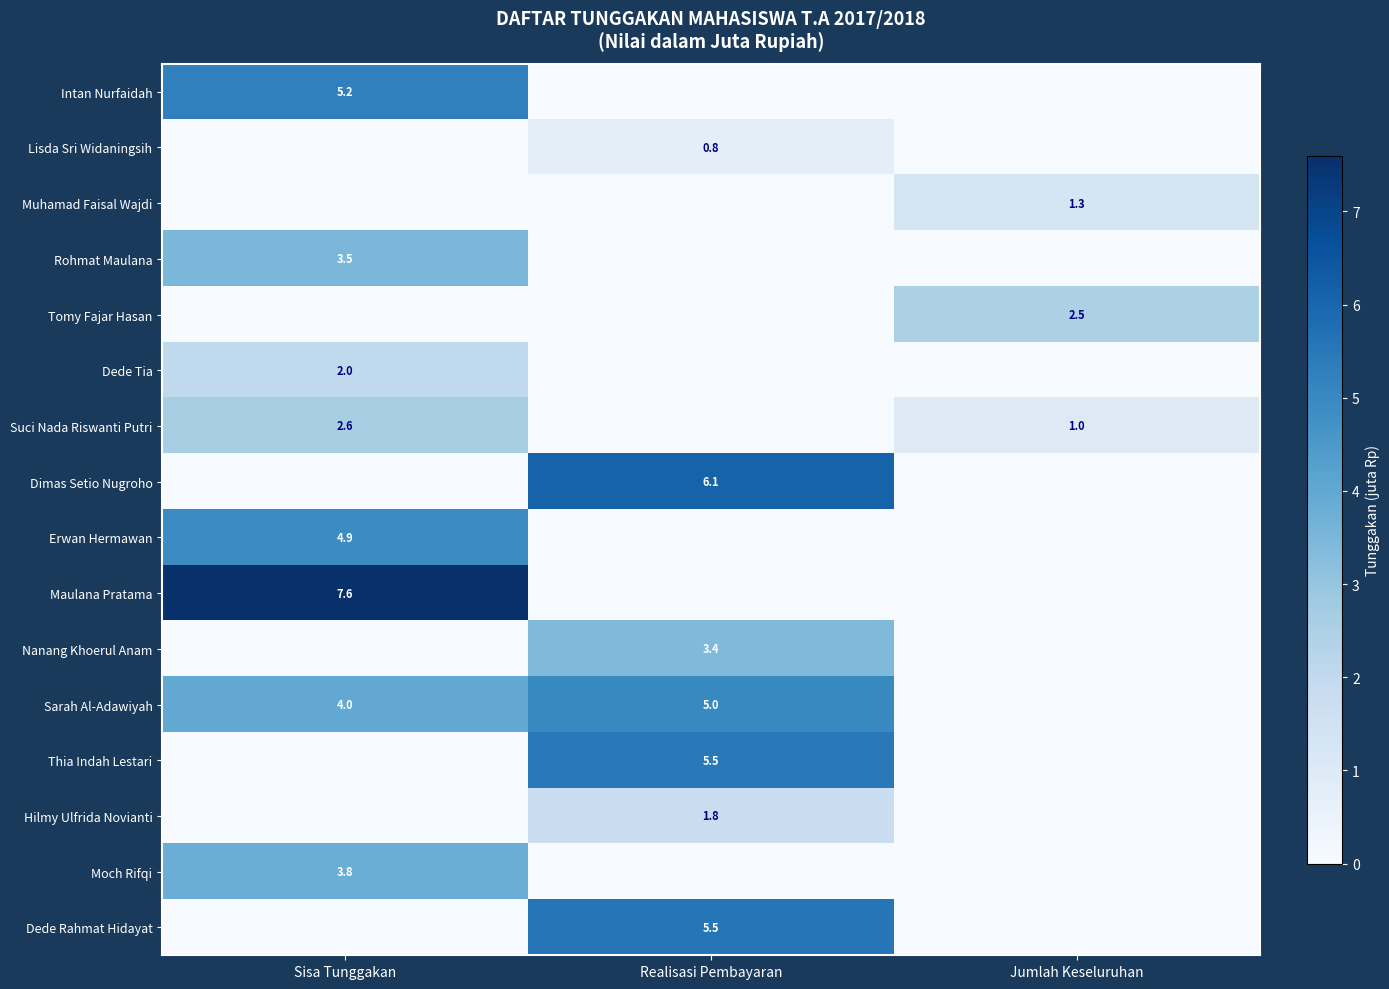

At which category is the sum across all series the highest?

Sisa Tunggakan